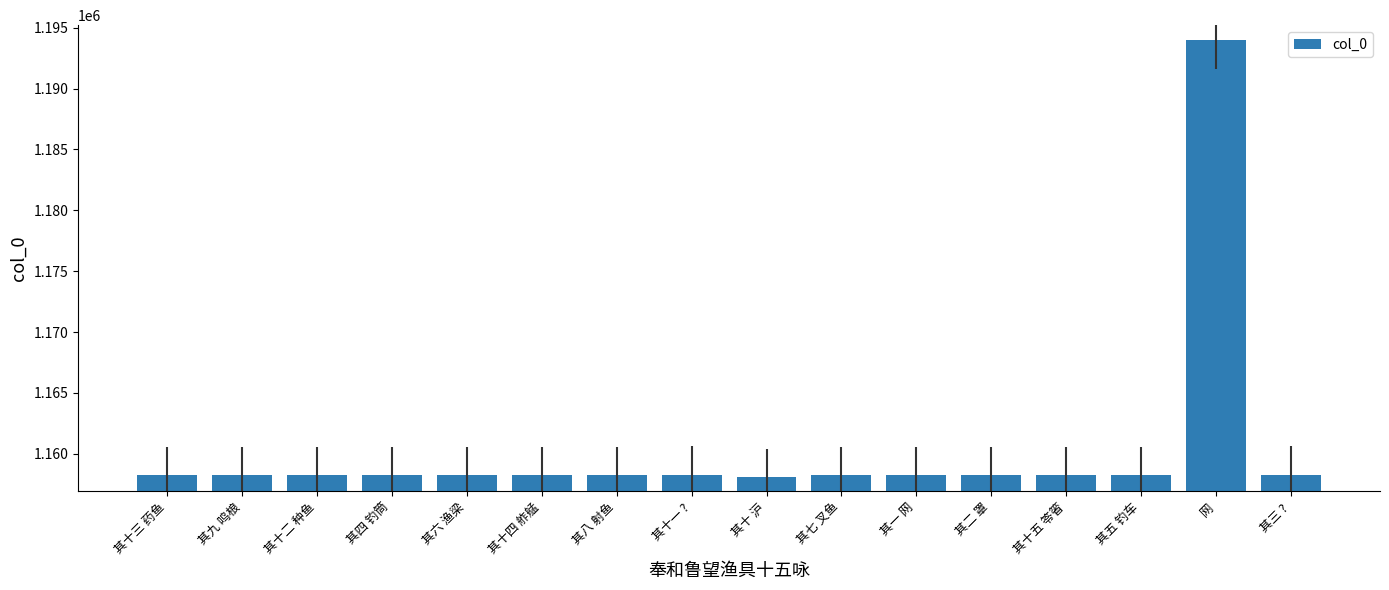

Approximately how many times larger is the value at 其五 钓车 compared to 其六 渔梁?

1.0